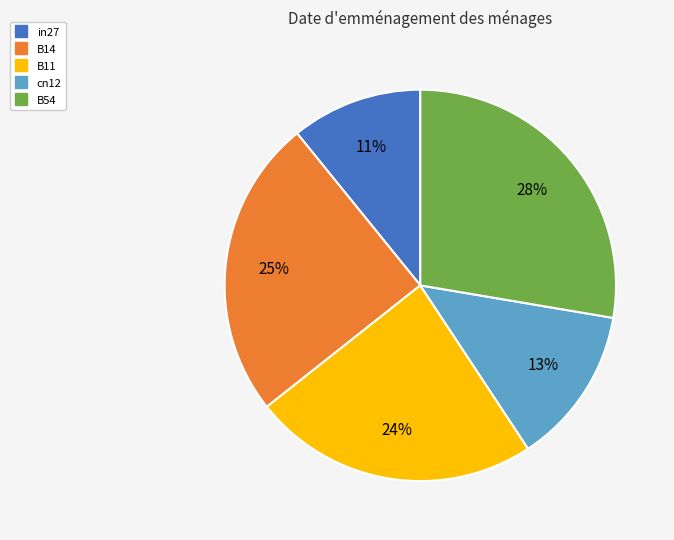

Does B11 represent more than half of the total?

No